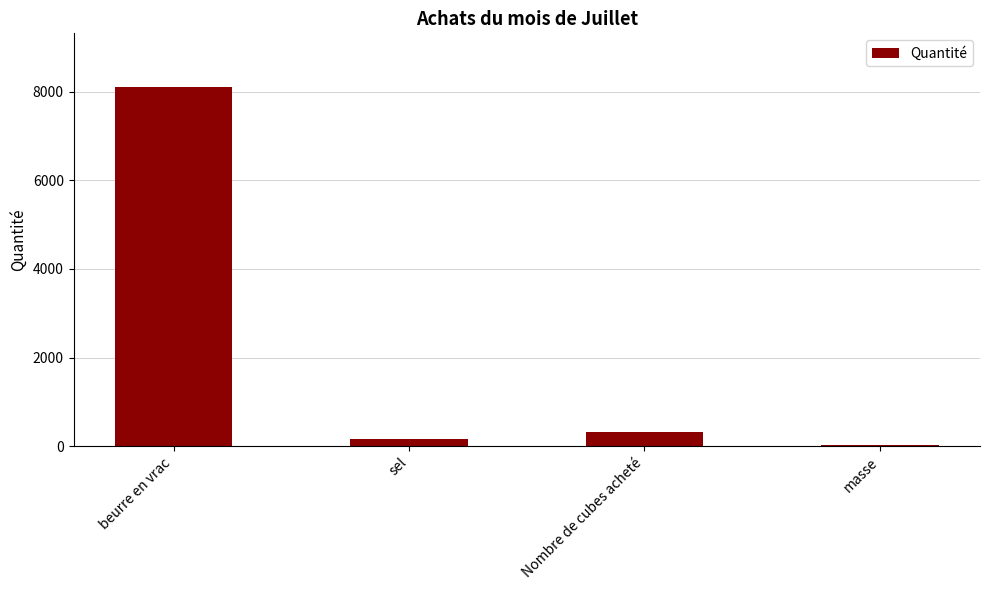

What is the approximate value at sel, to the nearest 10?

160